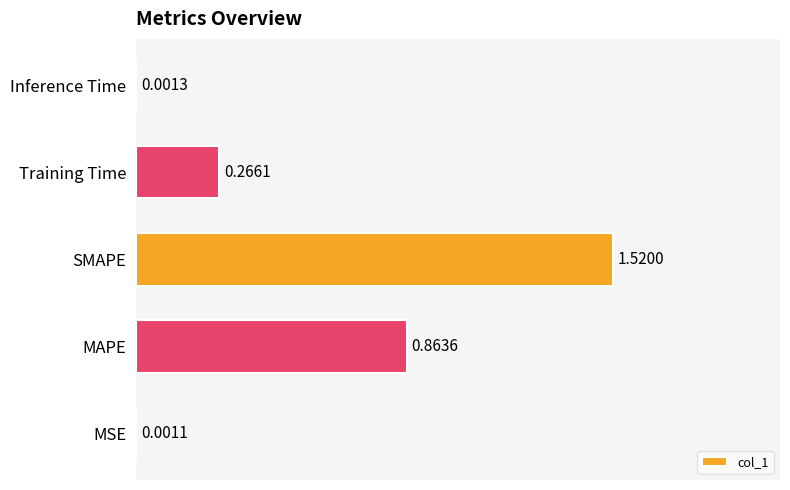

At which label is the value closest to 0?

MSE